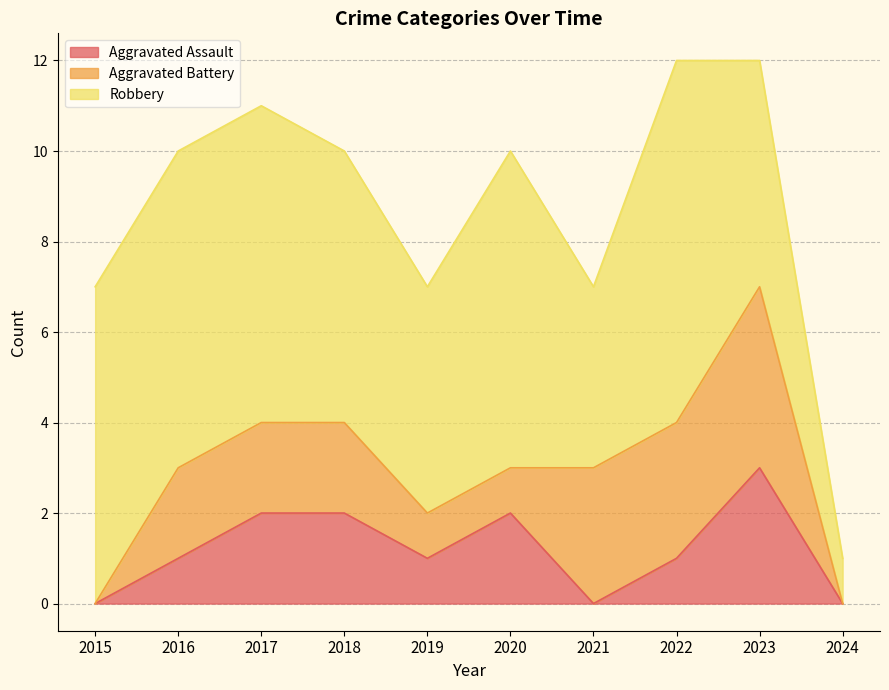

True or false: Aggravated Battery and Robbery intersect in this chart.

False